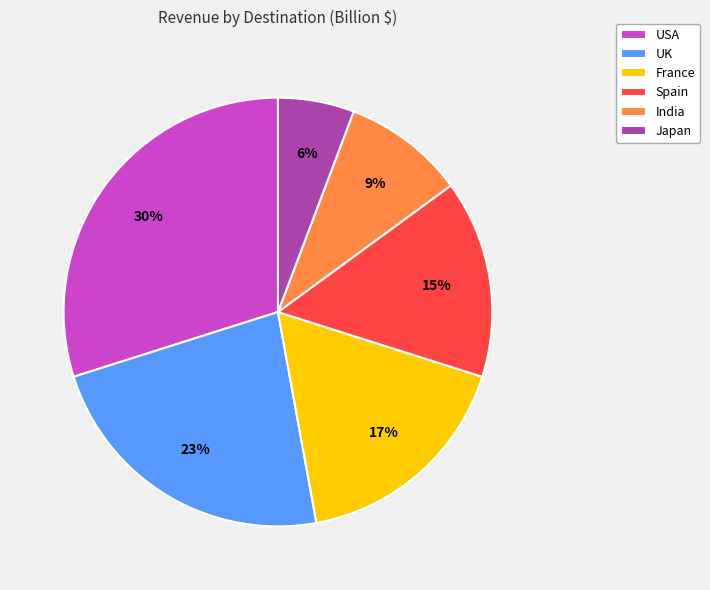

What percentage is the Japan slice, to the nearest percent?

6%